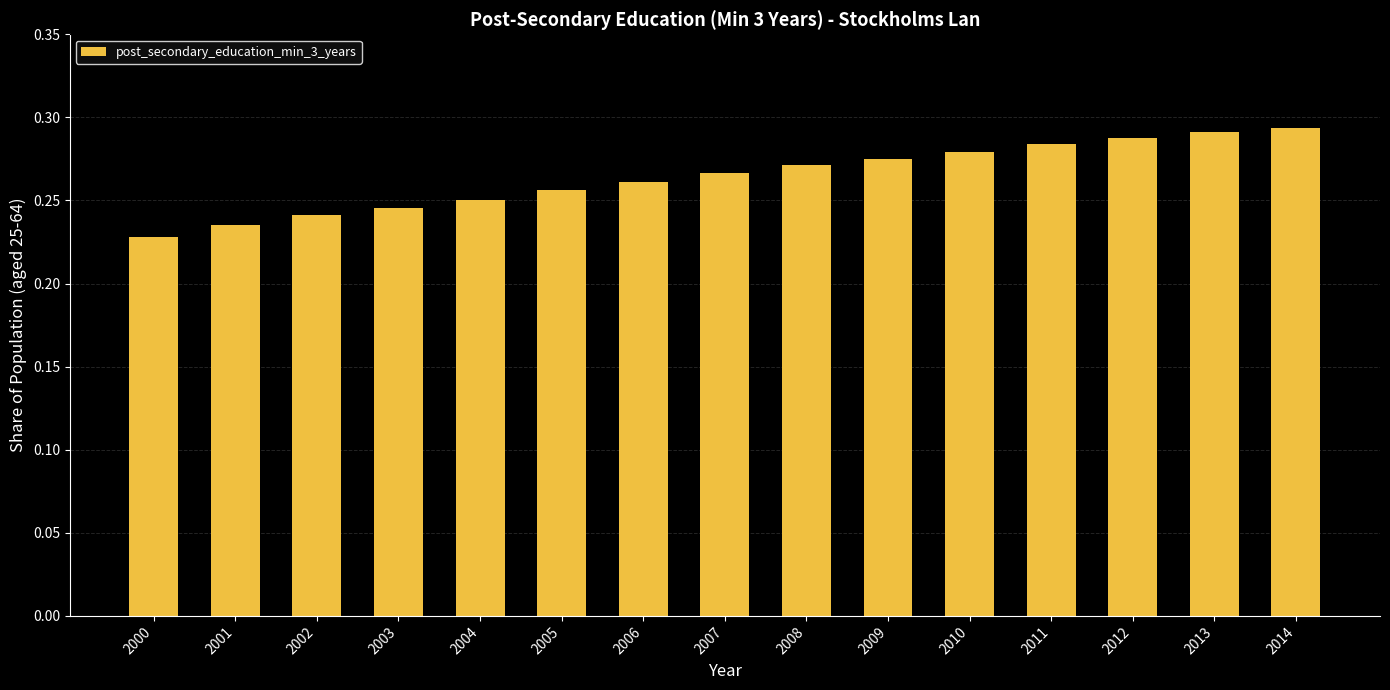

The value at 2000 is 0.1. True or false?

False